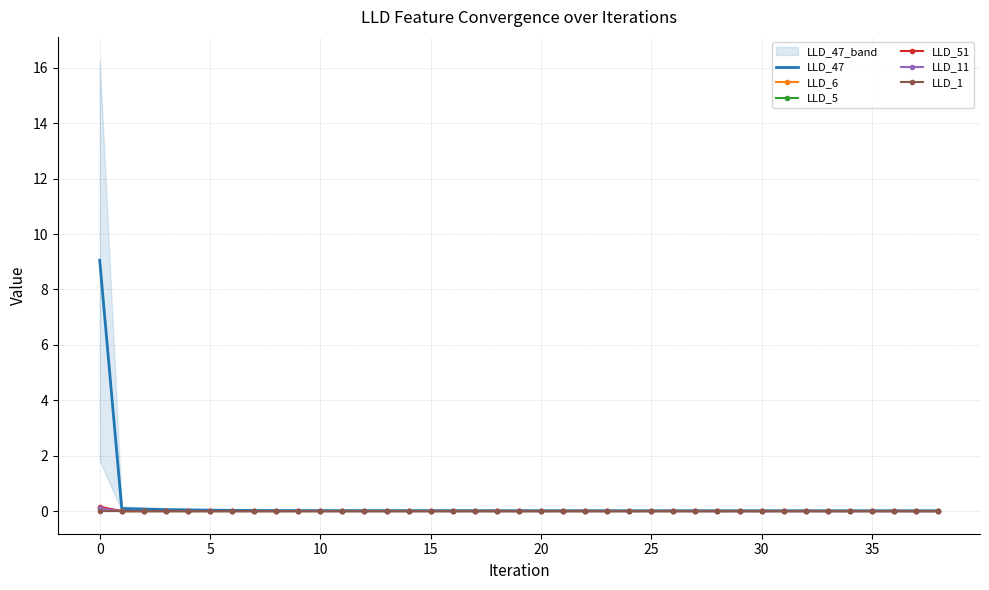

What is the label of the 25th point from the right?

14